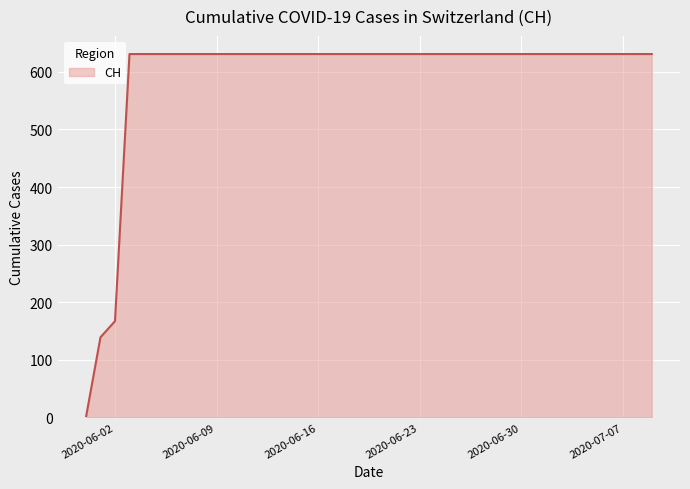

What is the greatest value displayed?

631